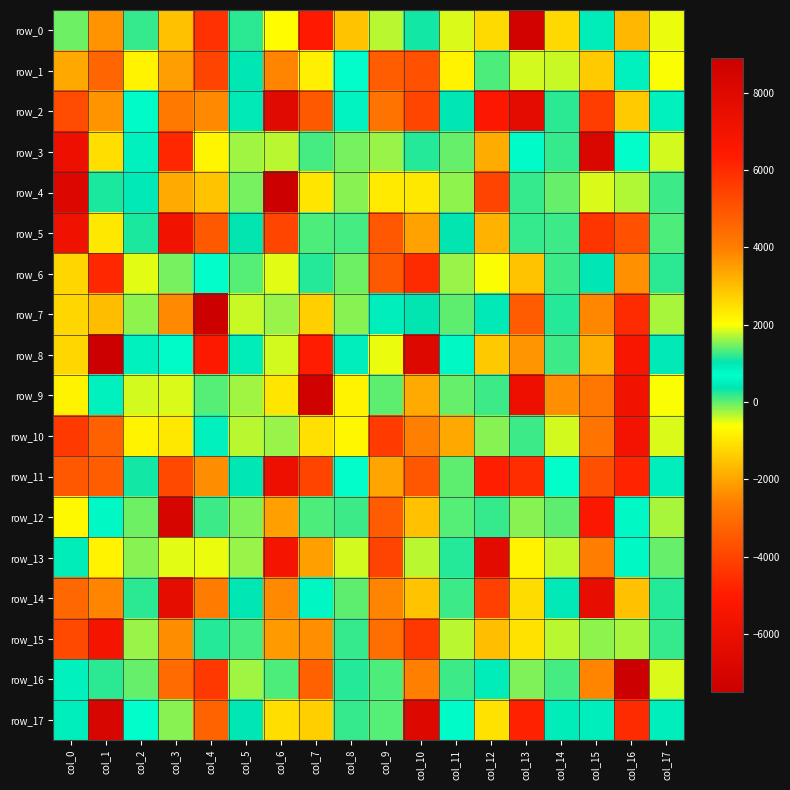

What is the total value across all series at col_9?

11198.7